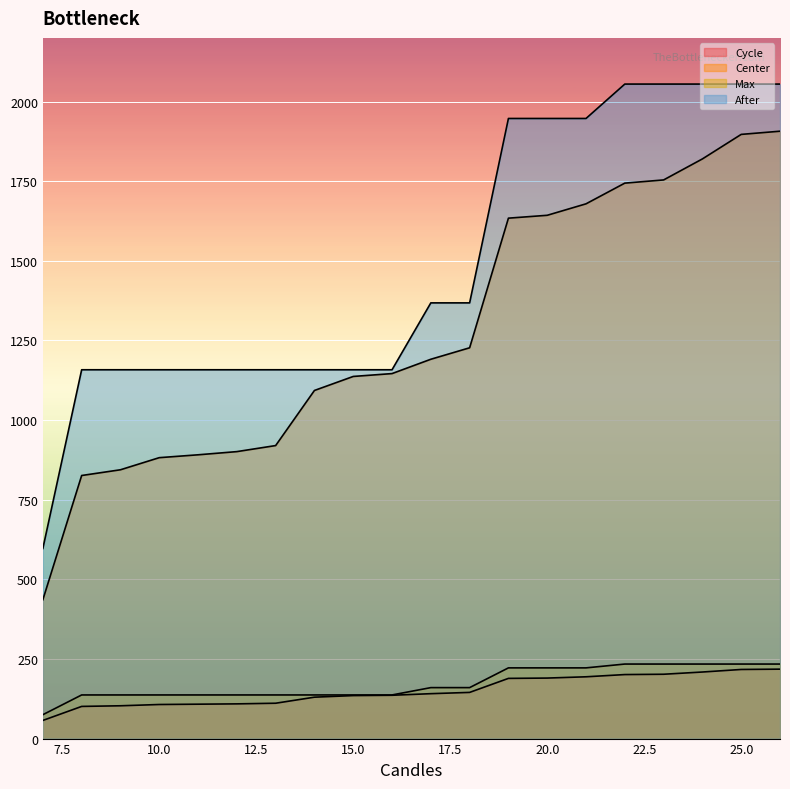

Which series has the largest range (max minus min)?

Center